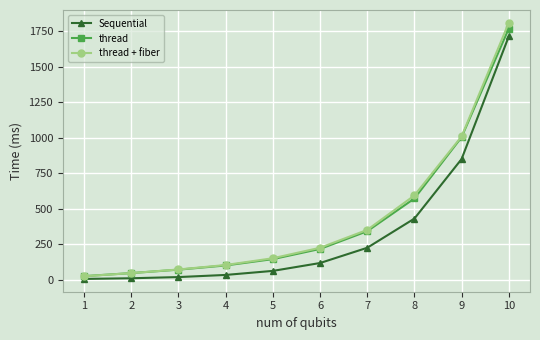

Rank the categories by thread + fiber value from lowest to highest.

1, 2, 3, 4, 5, 6, 7, 8, 9, 10